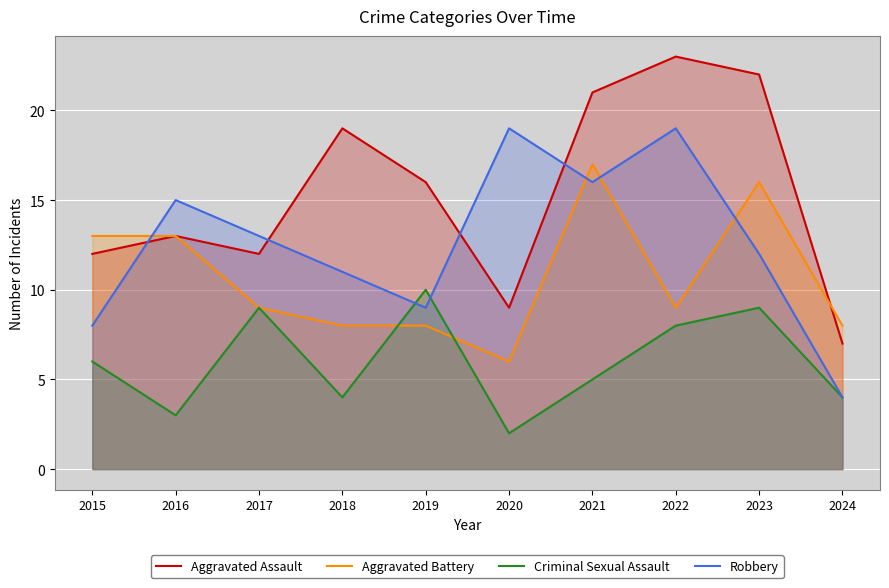

How many lines are shown in the chart?

4